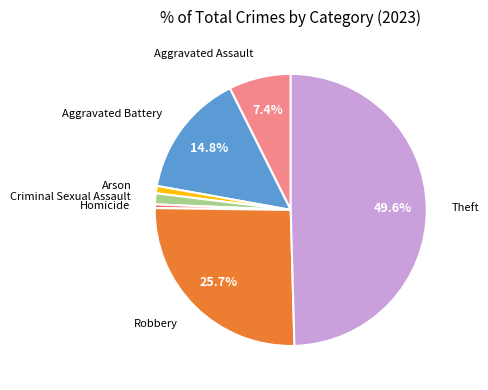

Which has a higher value, Arson or Robbery?

Robbery